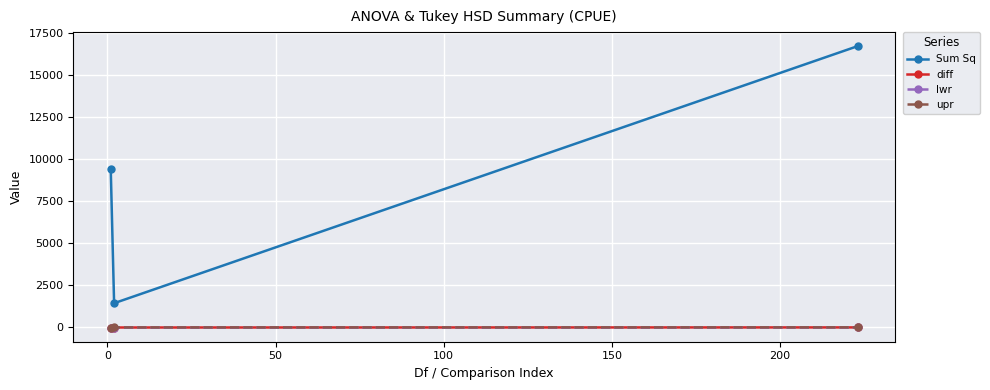

Which series has the largest total across all categories?

Sum Sq